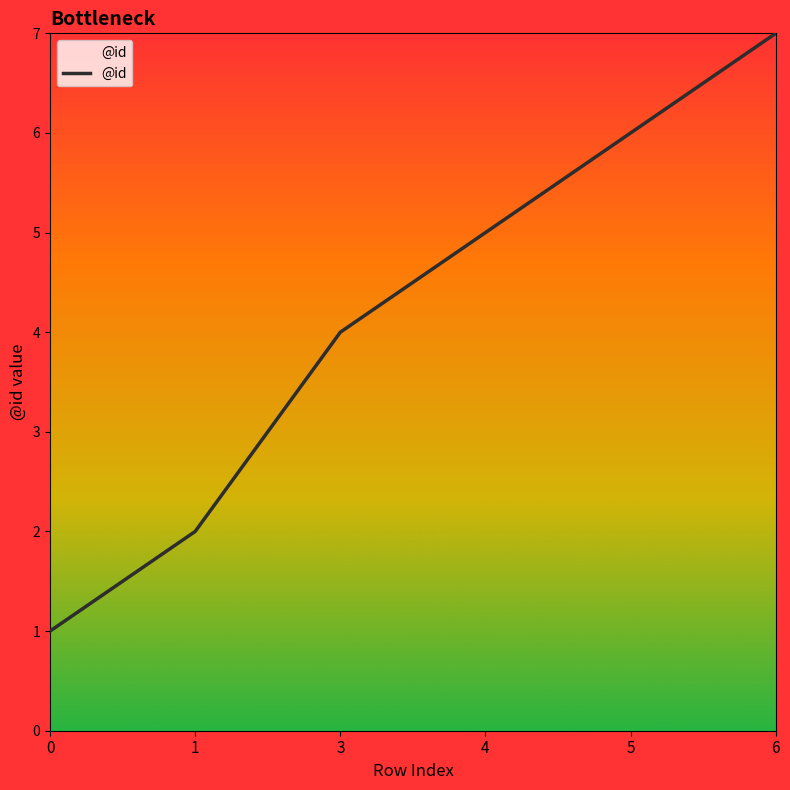

Between 3 and 4, which is larger?

4